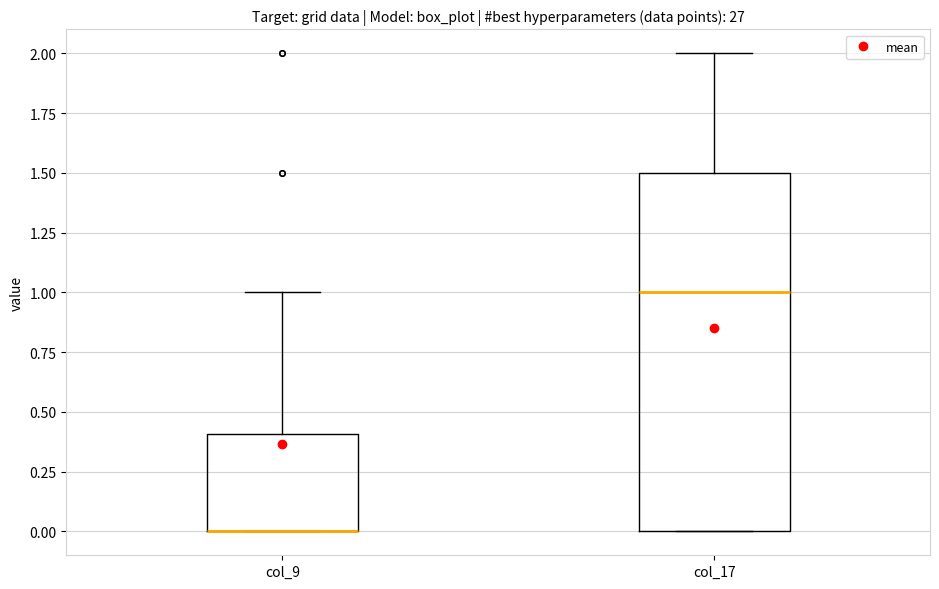

Reading left to right, transcribe this box plot: for each box, give where its median line is, the range the box spans, and where its two whiskers end, as read against the y-axis. The values are not printed on the chart, so give them approximately, as read against the axis.

col_9: median 0.0 (drawn on the box's lower edge), box 0.0 to 0.4, whiskers 0.0 to 1.0
col_17: median 1.0, box 0.0 to 1.5, whiskers 0.0 to 2.0